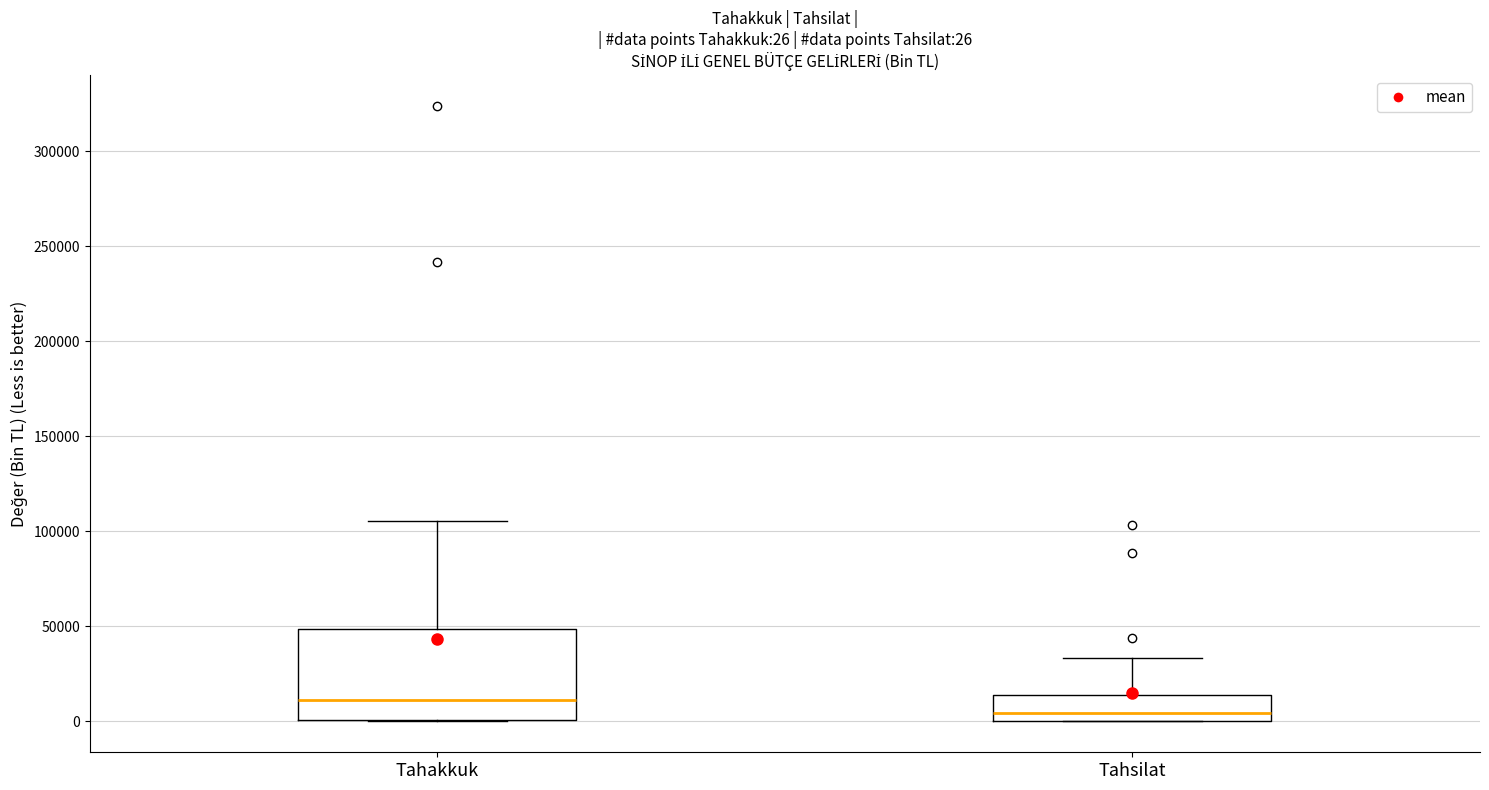

Which box is the tallest, from its lower edge to its upper edge?

Tahakkuk